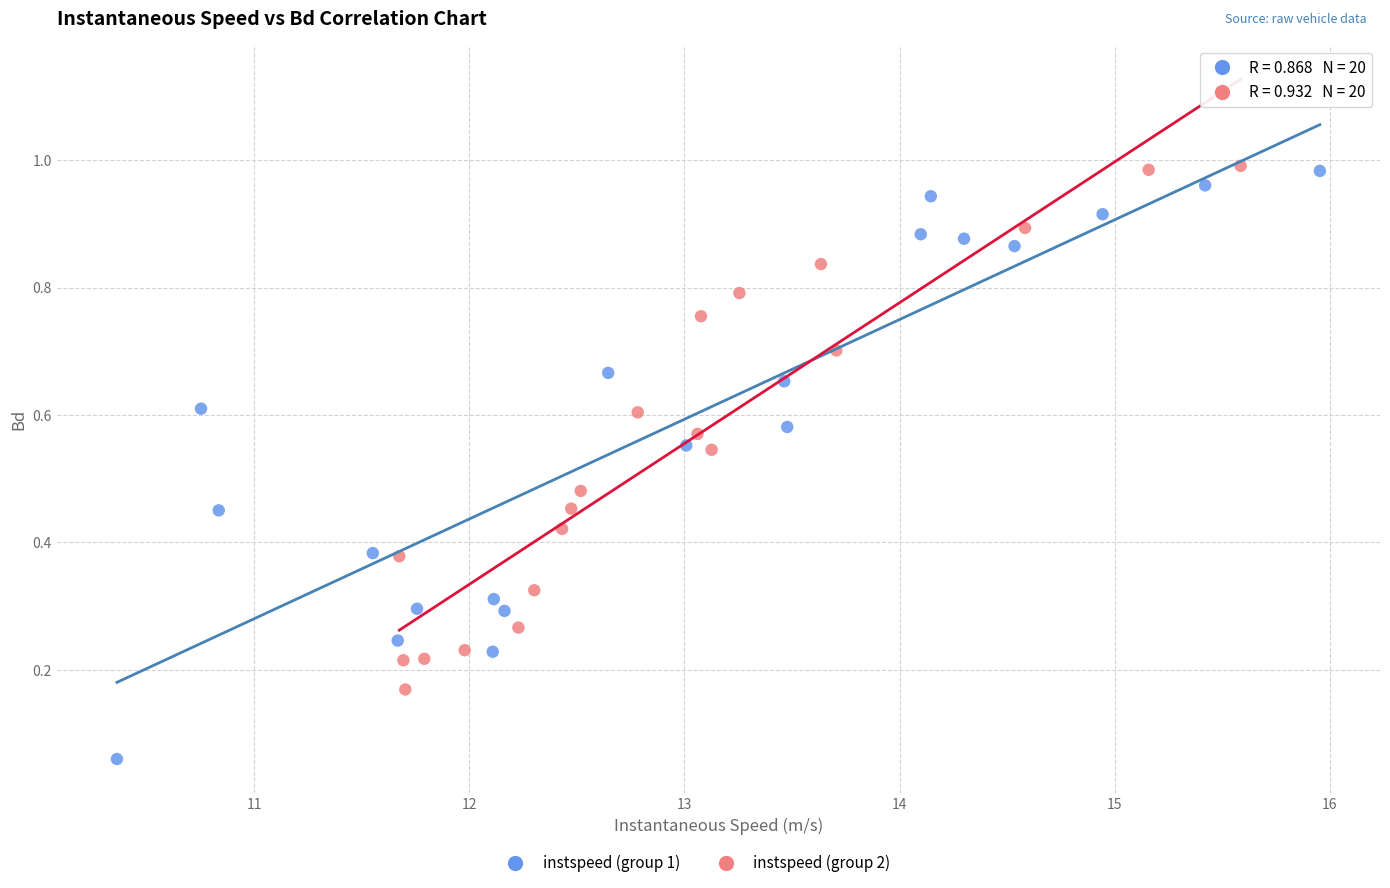

Which series reaches the minimum Y coordinate?

instspeed (group 1)